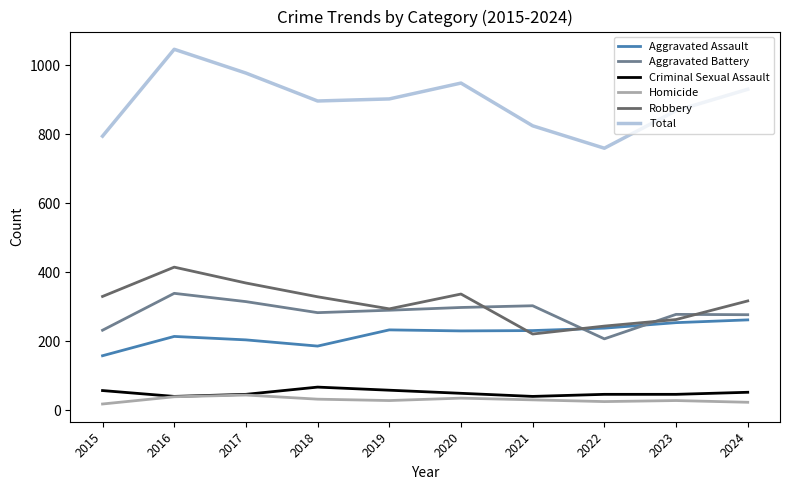

Which series has the largest total across all categories?

Total